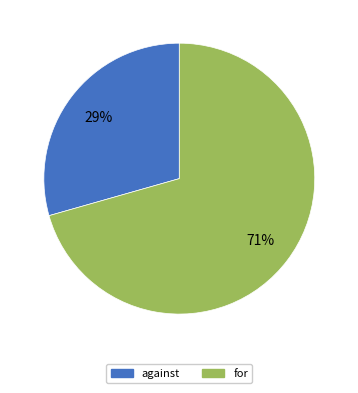

Do against and for together represent more than half of the pie?

Yes